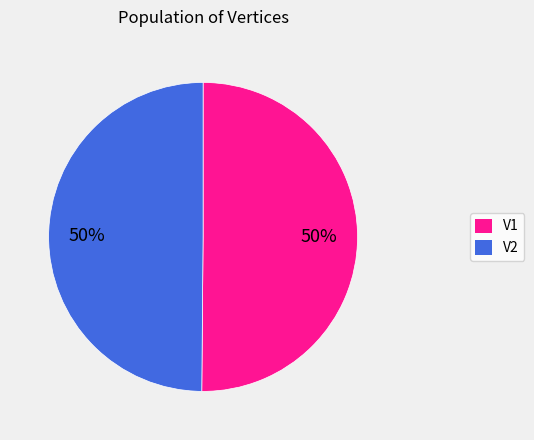

To the nearest percent, what is the combined percentage of V2 and V1?

100%